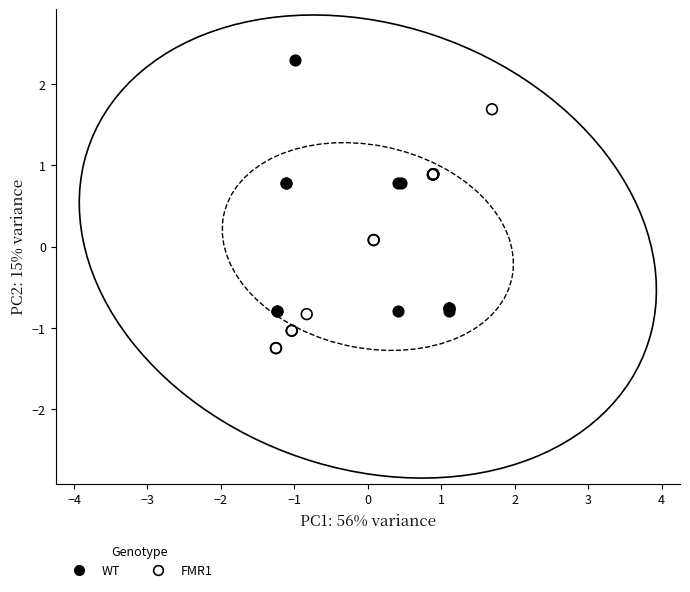

Which series has the largest Y range (max minus min)?

WT